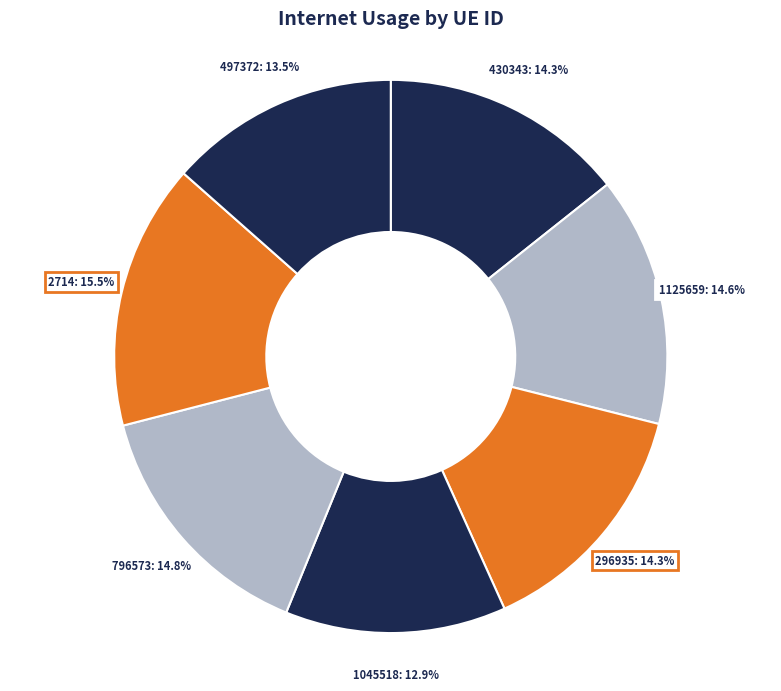

How many segments does this pie chart have?

7